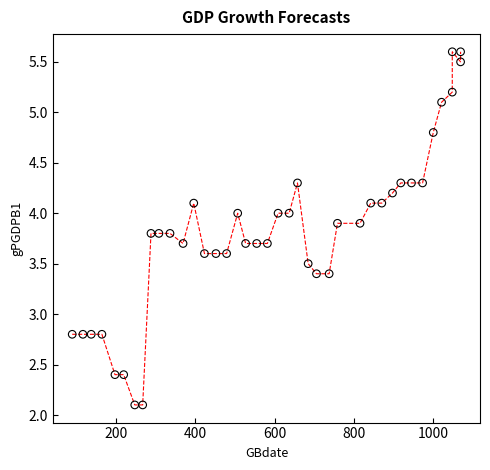

What is the range of X values (max minus min)?

981.0